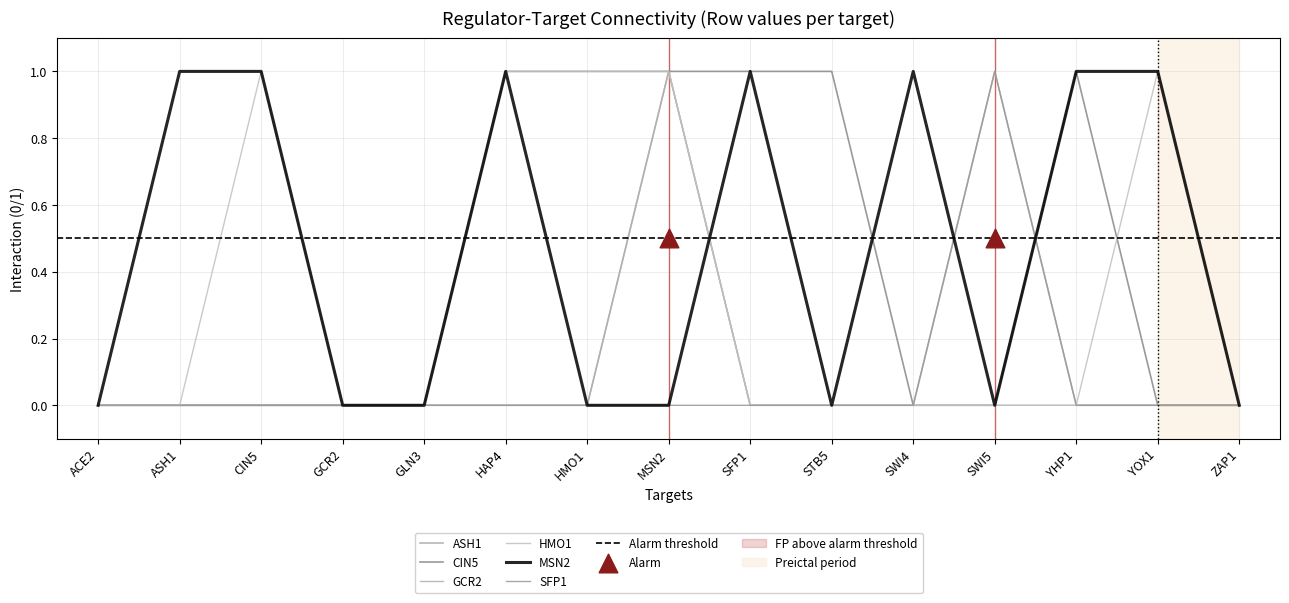

Which series has the largest total across all categories?

MSN2